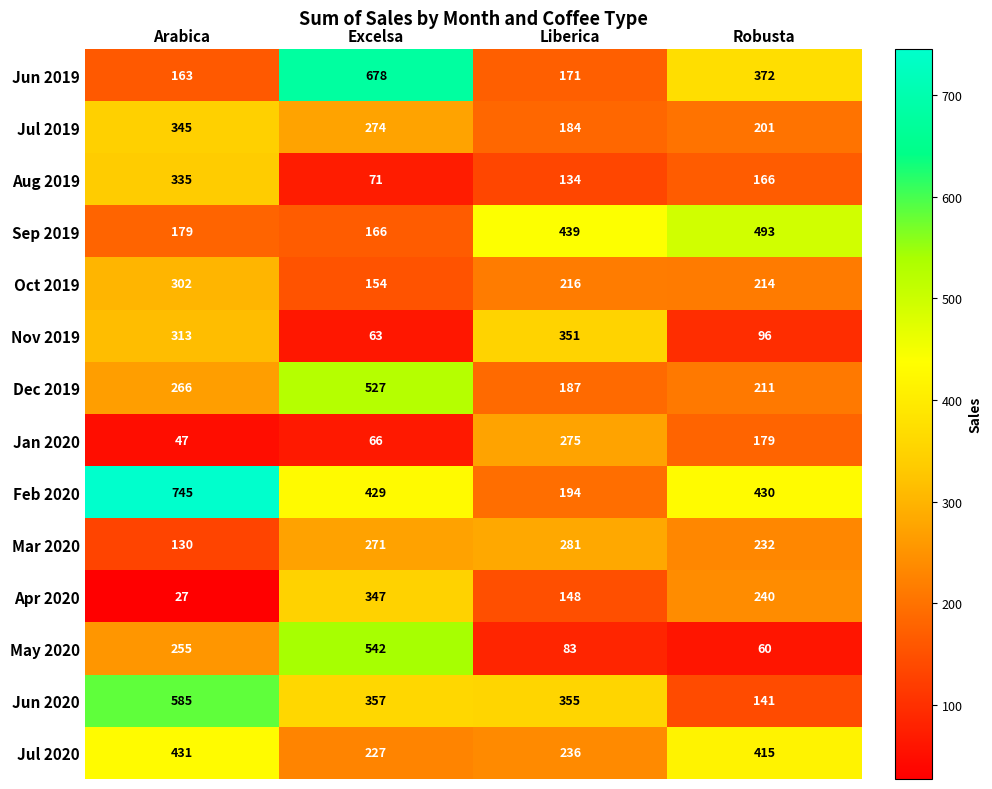

Rank the series by their maximum value, from highest to lowest.

Feb 2020, Jun 2019, Jun 2020, May 2020, Dec 2019, Sep 2019, Jul 2020, Nov 2019, Apr 2020, Jul 2019, Aug 2019, Oct 2019, Mar 2020, Jan 2020